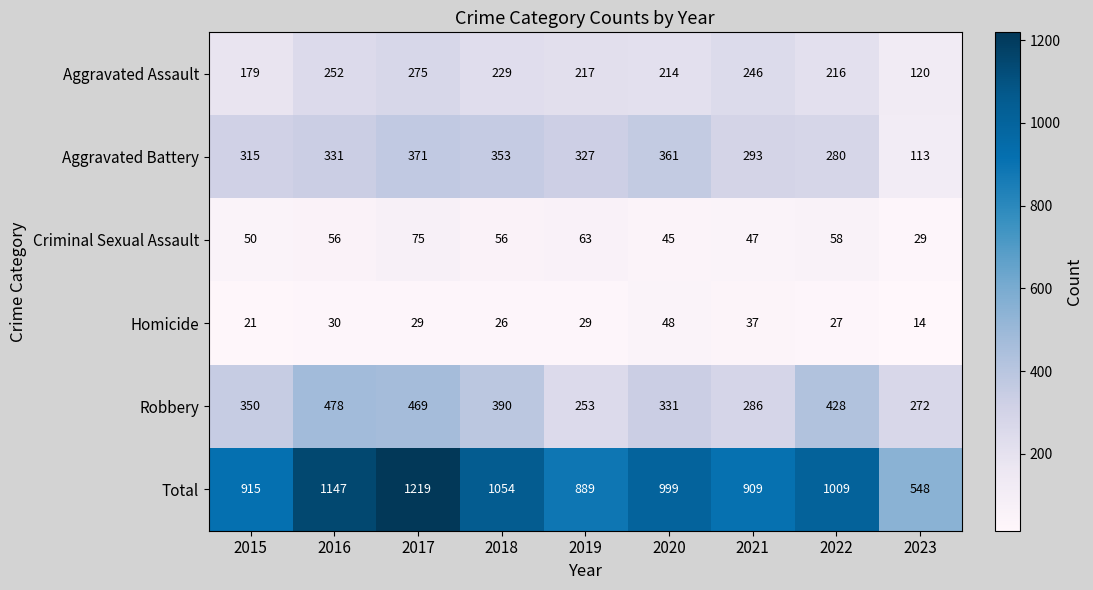

Which series has the largest range (max minus min)?

Total